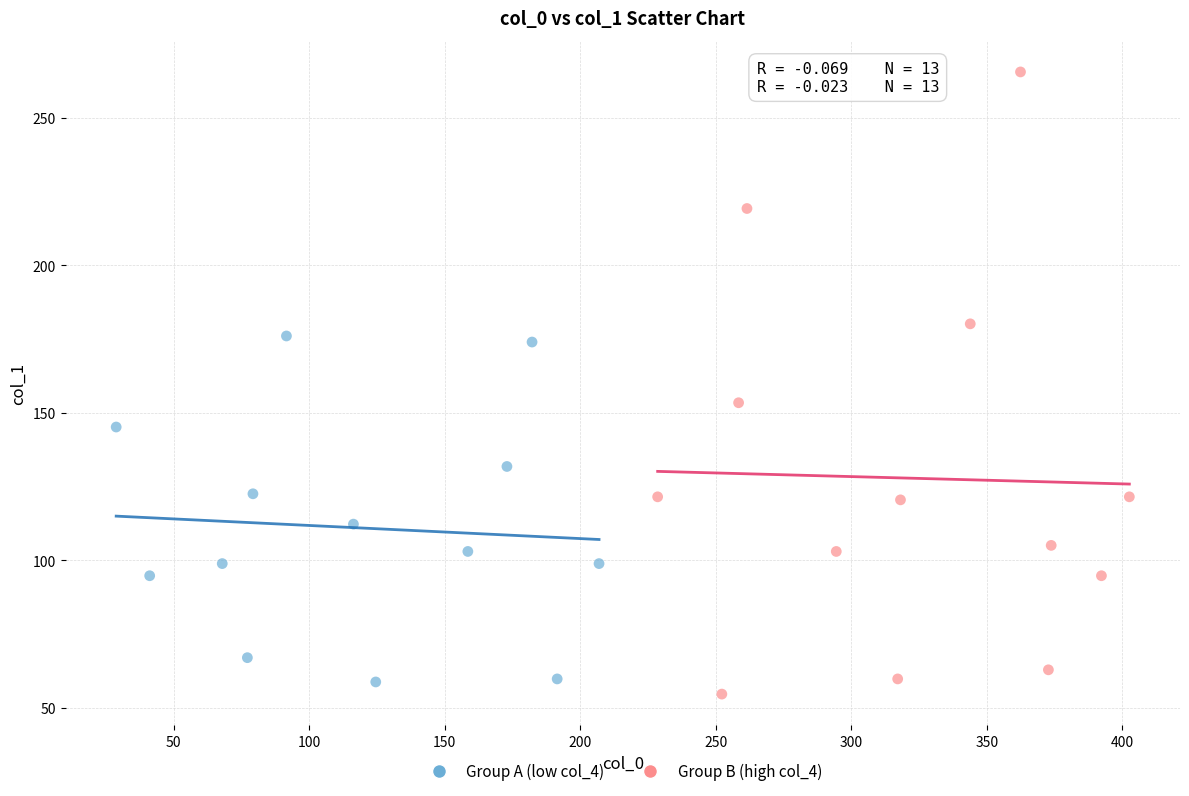

Which series contains the lowest Y value?

Group B (high col_4)